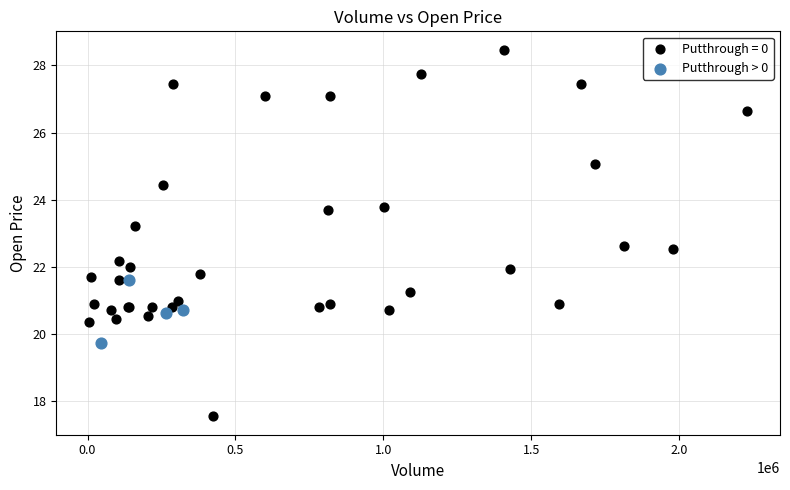

Which series contains the highest Y value?

Putthrough = 0